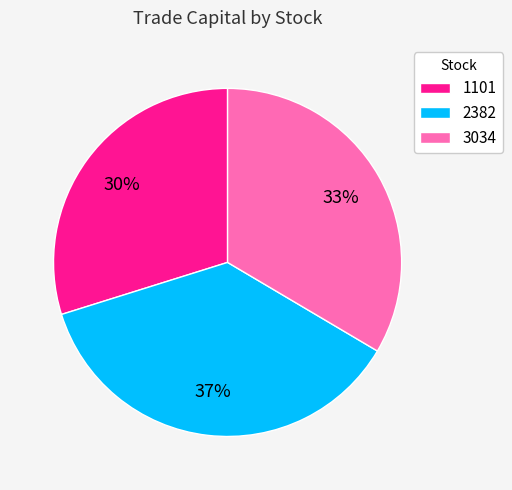

To the nearest percent, what is the combined percentage of 3034 and 2382?

70%